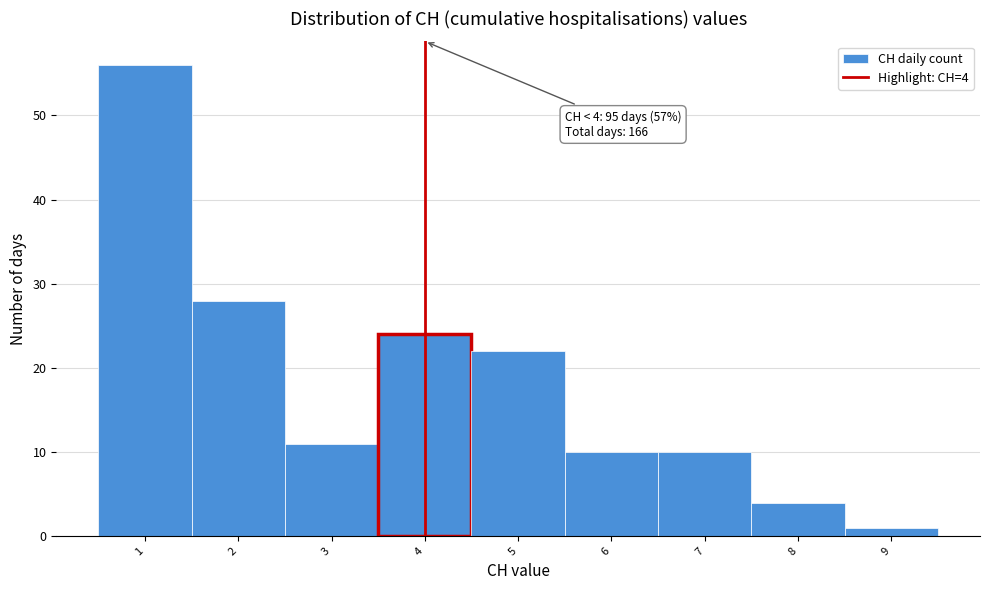

Over which range of the x-axis is the bar tallest?

0.5 to 1.5